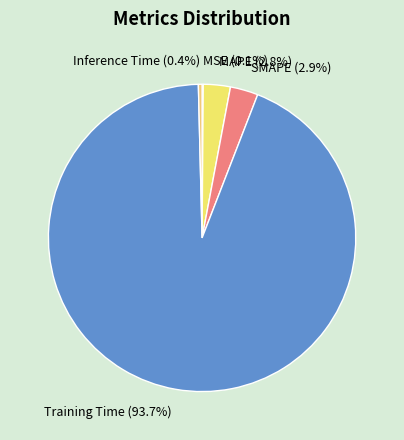

The MAPE slice represents 11% of the pie. True or false?

False